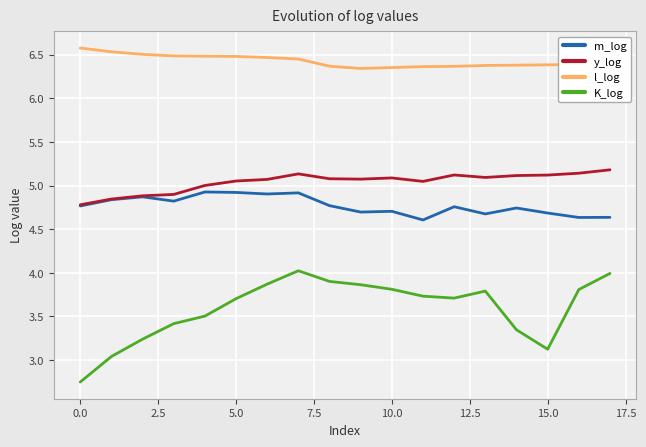

Which series has the largest total across all categories?

l_log